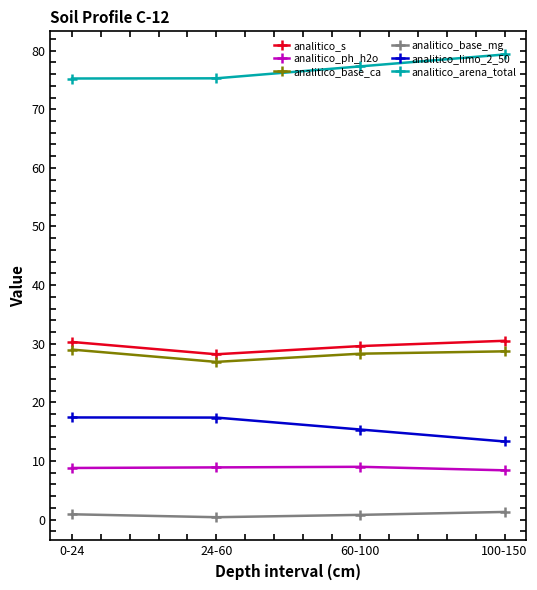

At which category does the chart reach its peak across all series?

100-150